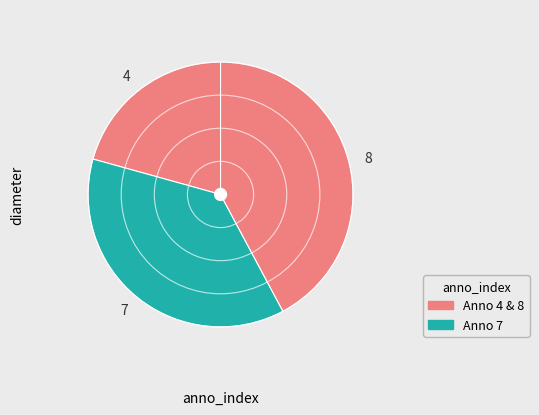

True or false: 4 accounts for 10% of the total.

False